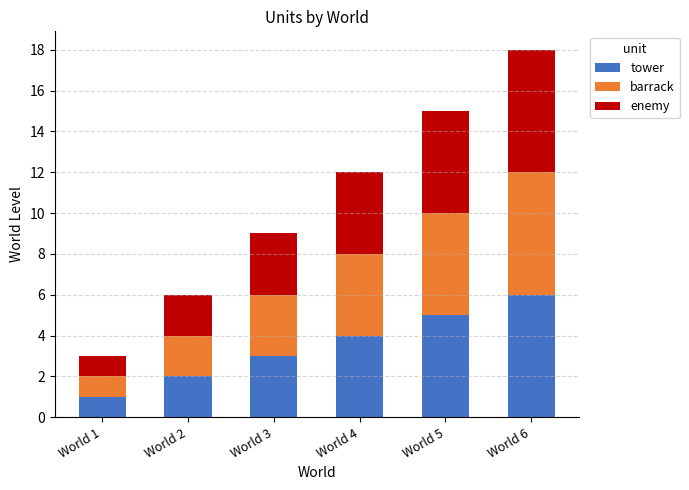

The tower series shows 2 at World 2. True or false?

True